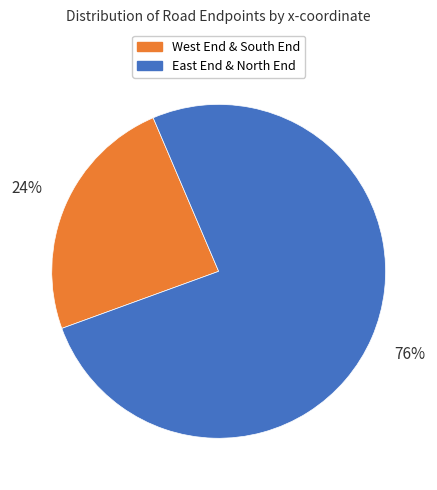

Is there a majority slice in this chart?

Yes